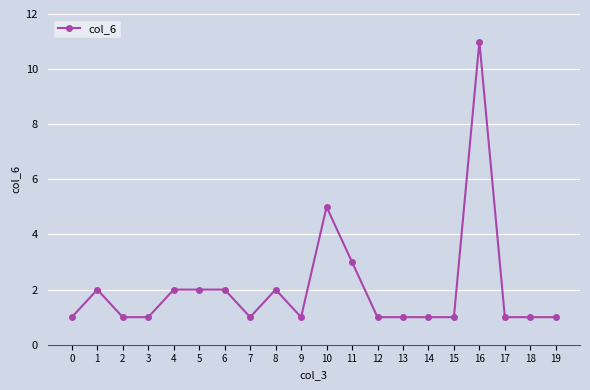

Where is the data nearest to the value 6?

10